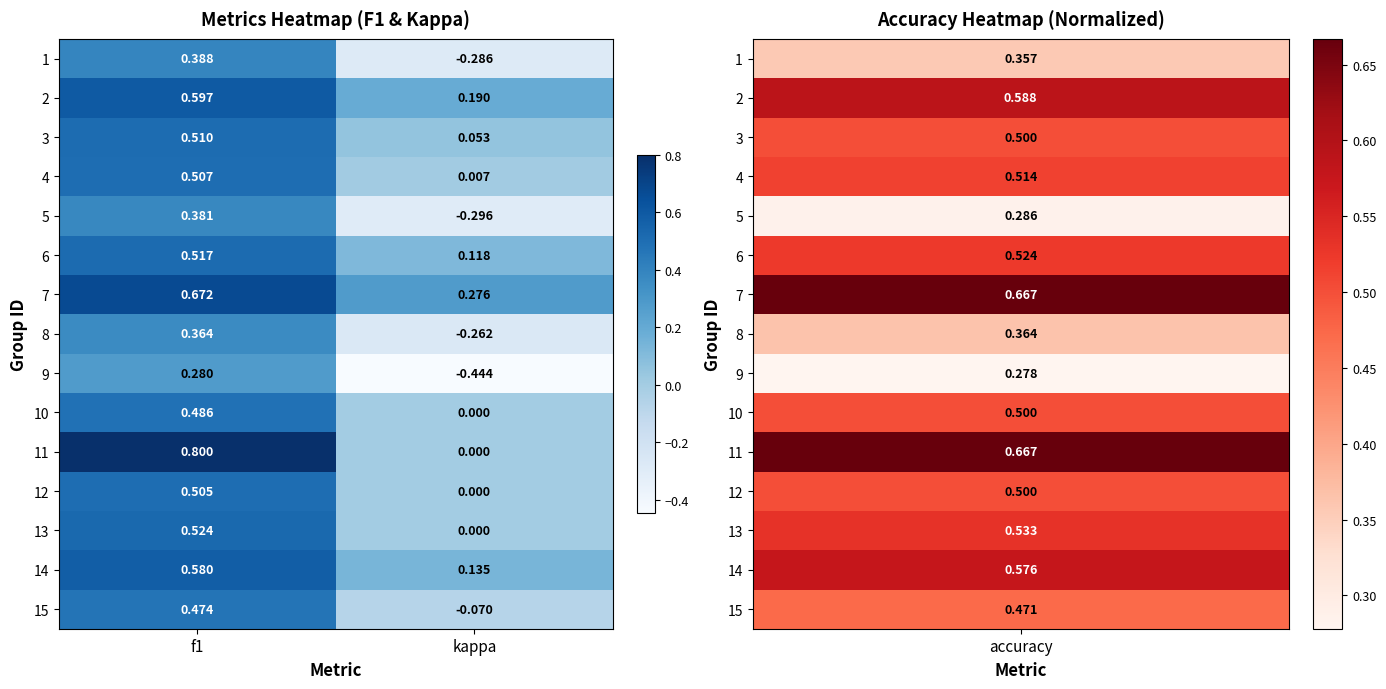

List the series in order of their peak value, lowest first.

9, 8, 5, 1, 15, 10, 12, 4, 3, 6, 13, 14, 2, 7, 11